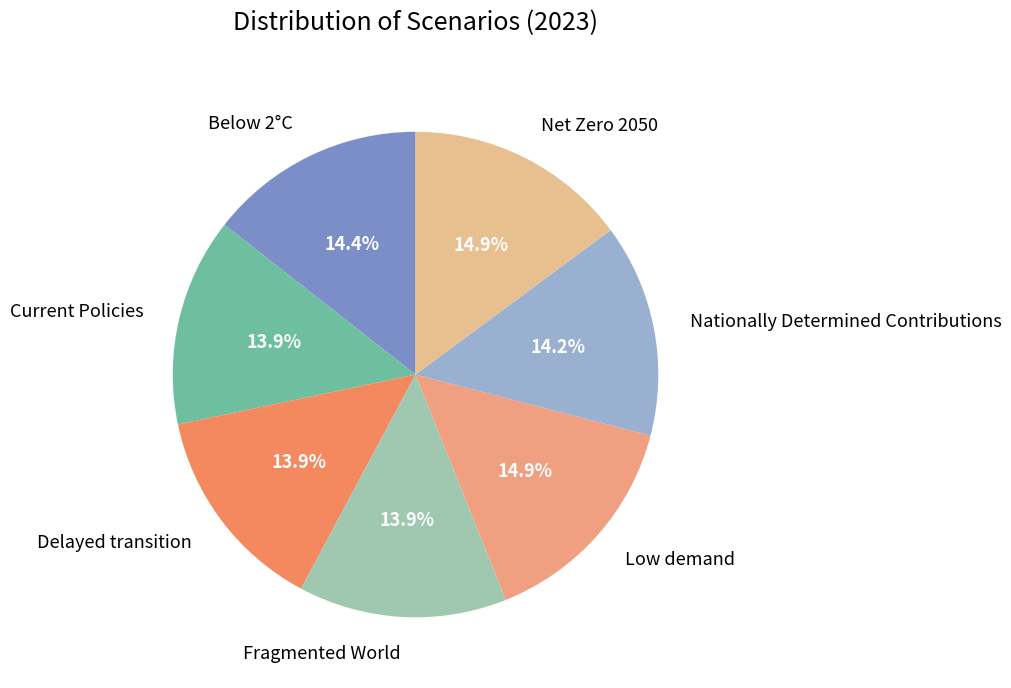

True or false: Nationally Determined Contributions accounts for 14% of the total.

True